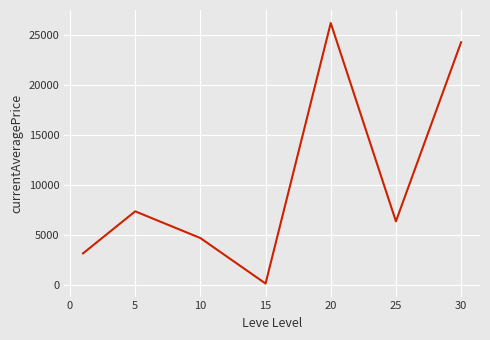

How many interior local peaks (higher than both neighbors) does the data have?

2